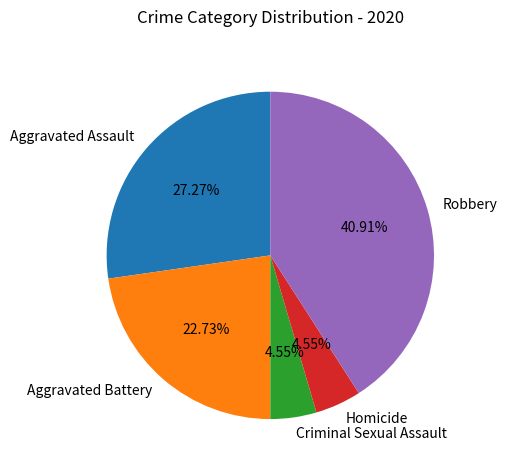

What is the ratio of the value at Homicide to the value at Criminal Sexual Assault?

1.0